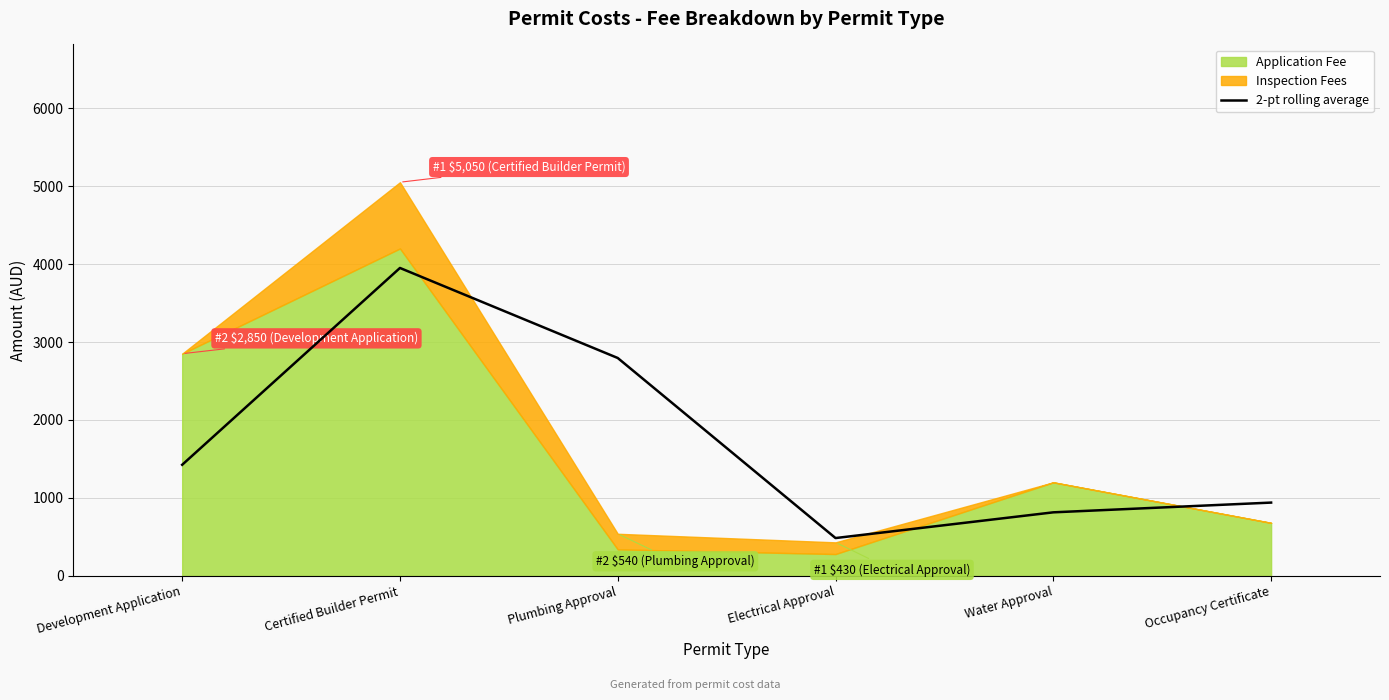

Where is the data nearest to the value 2217?

Plumbing Approval